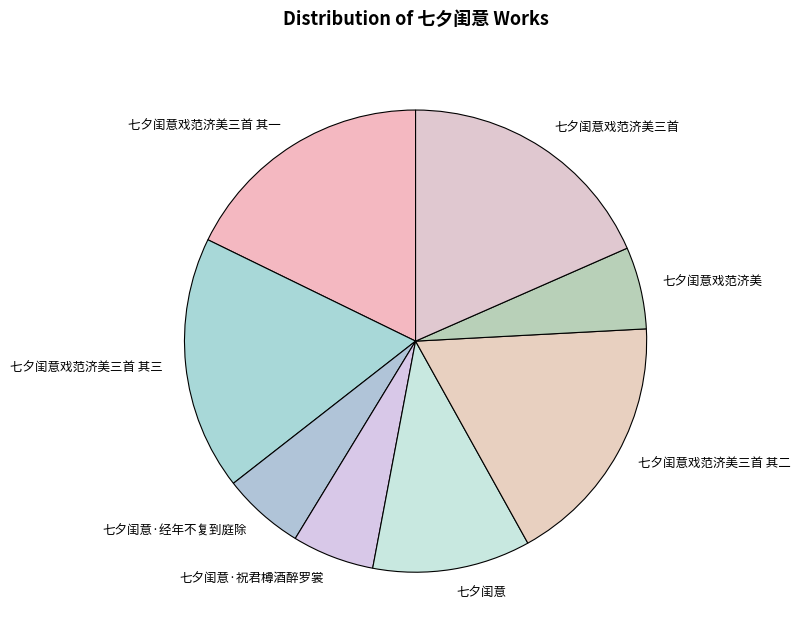

Which slice is the largest?

七夕闺意戏范济美三首